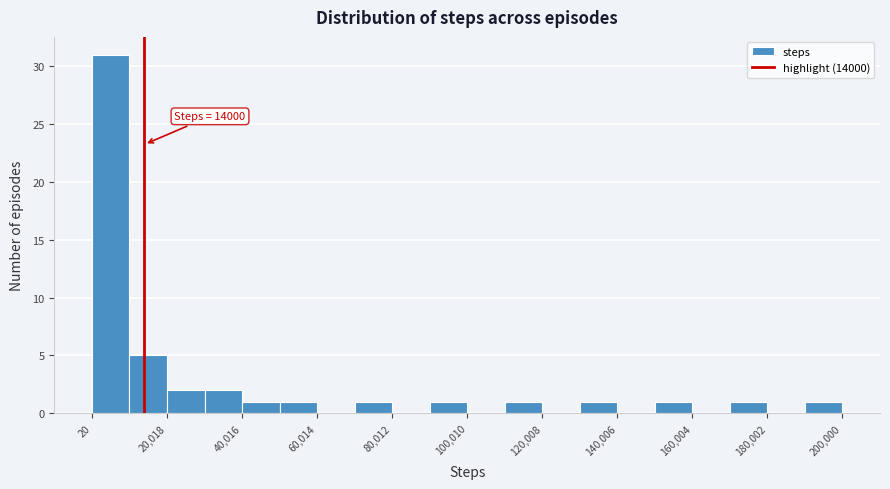

Which range on the x-axis has the tallest bar?

0 to 10000